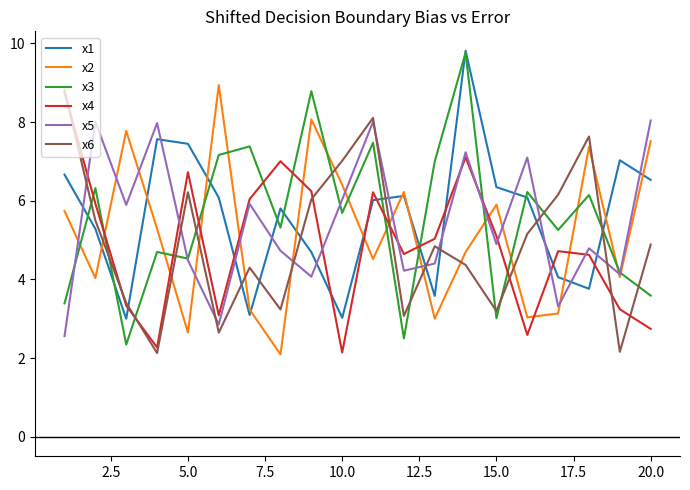

What is the maximum value for x2?

8.9